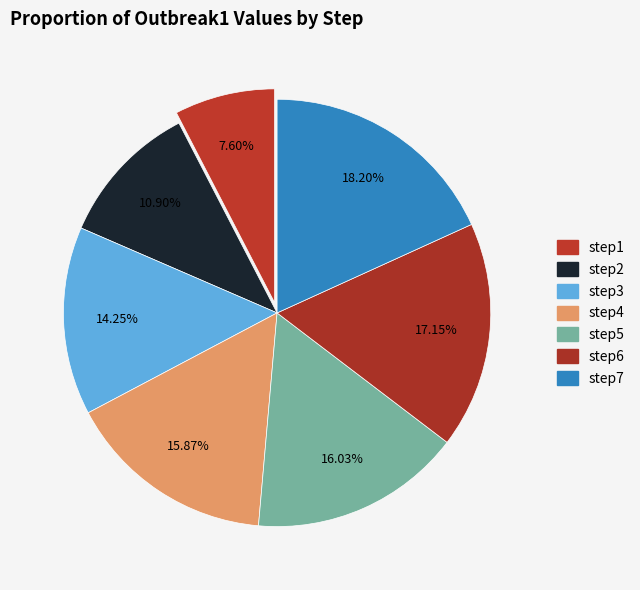

True or false: step6 accounts for 32% of the total.

False